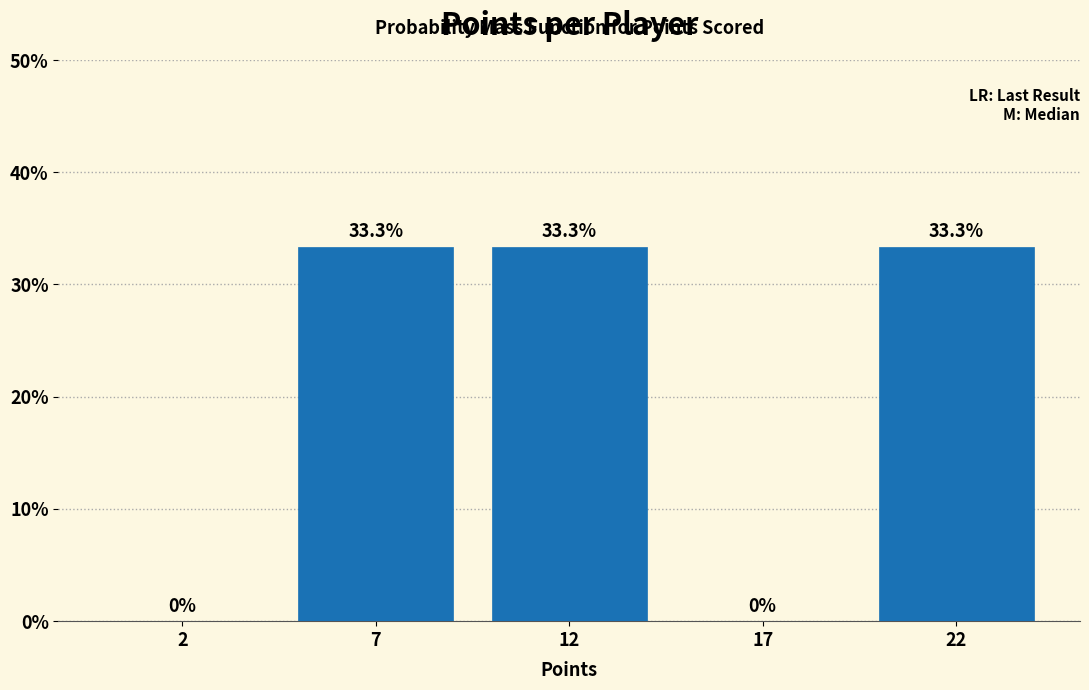

Reading left to right, what are all the values shown in this chart?

2=0.0	7=33.3	12=33.3	17=0.0	22=33.3